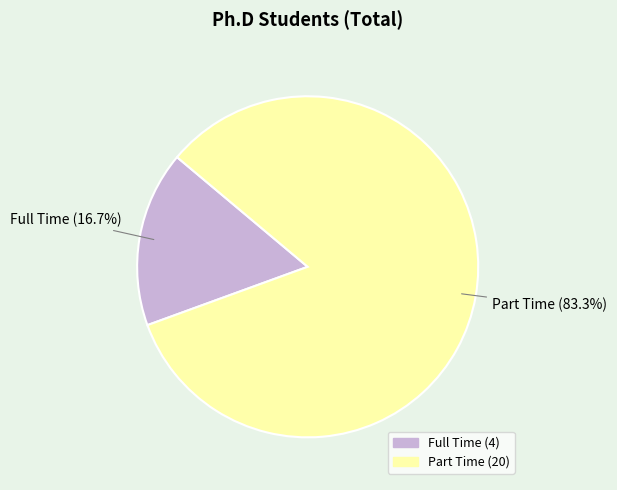

What percentage is the Part Time slice, to the nearest percent?

83%